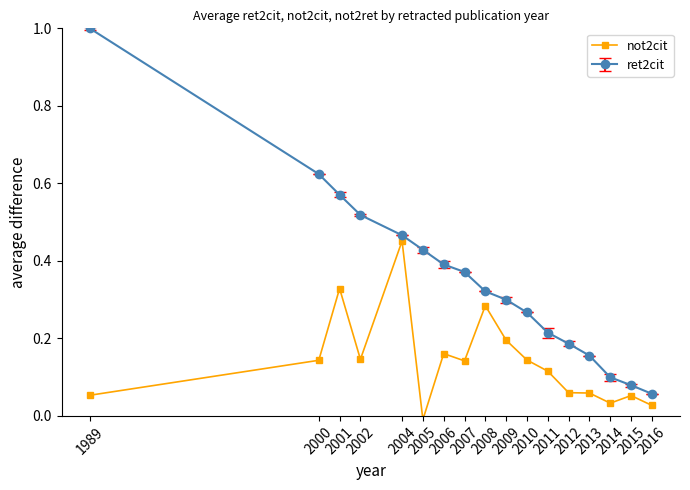

Rank the series by their maximum value, from highest to lowest.

ret2cit, not2cit